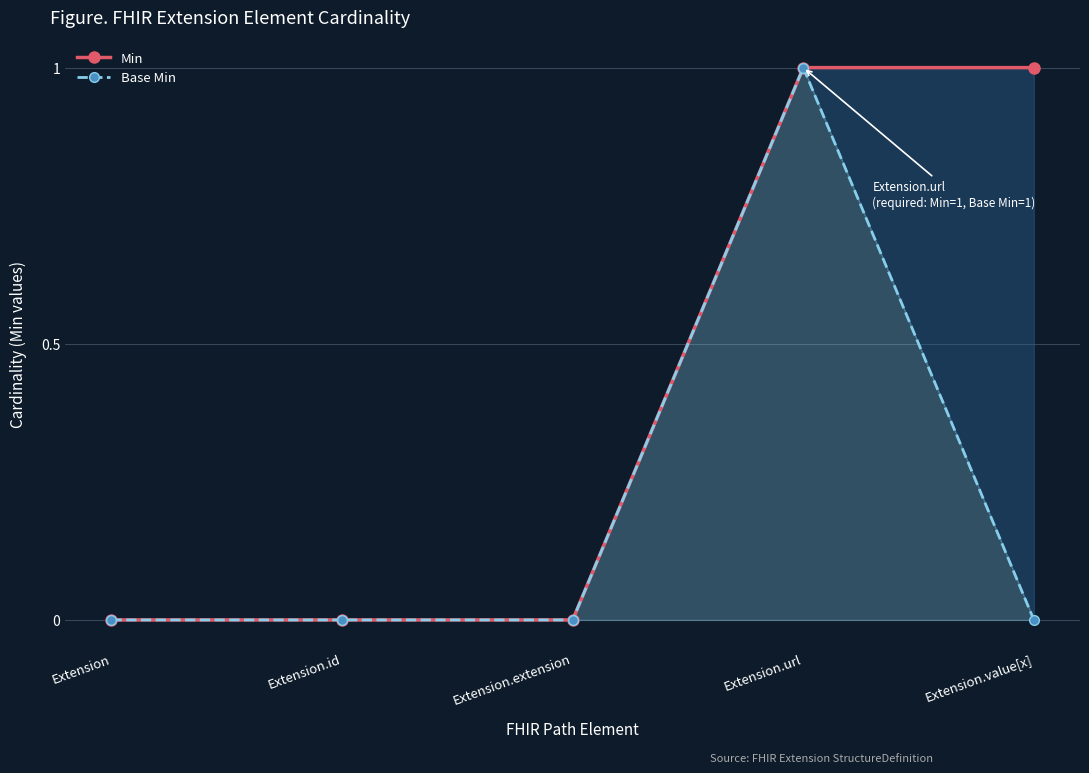

Reading left to right, extract all data points from this chart.

Min: 0	0	0	1	1
Base Min: 0	0	0	1	0